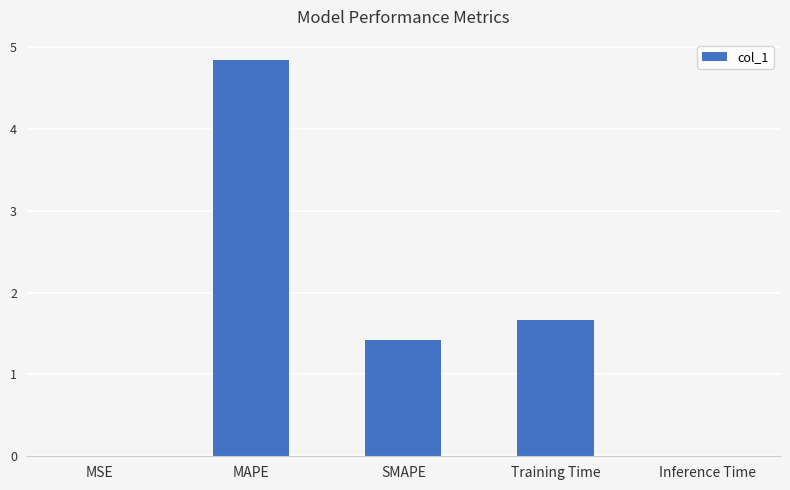

What is the sum of all values?

7.9